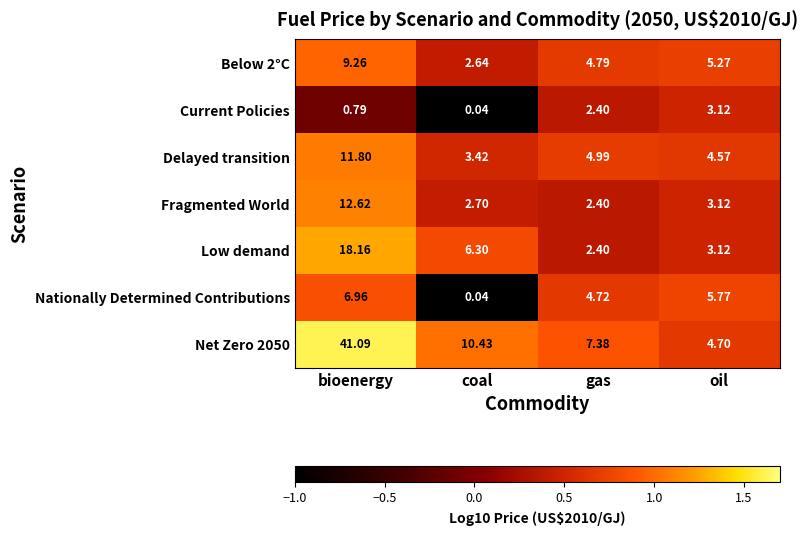

Between coal and gas, which series saw the biggest shift?

Nationally Determined Contributions